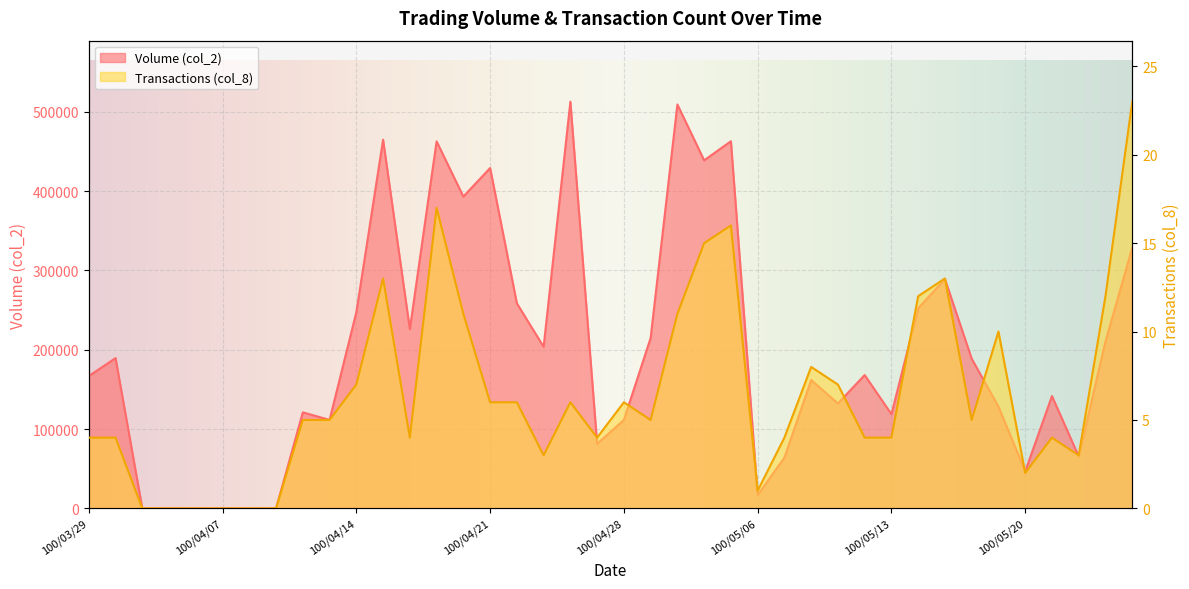

What is the value of the col_8 point at the 13th from the left?

4